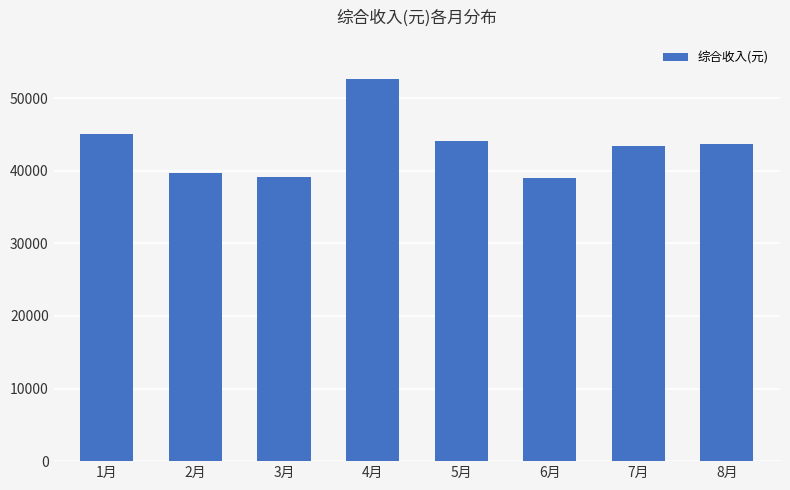

Where is the data nearest to the value 45767?

1月